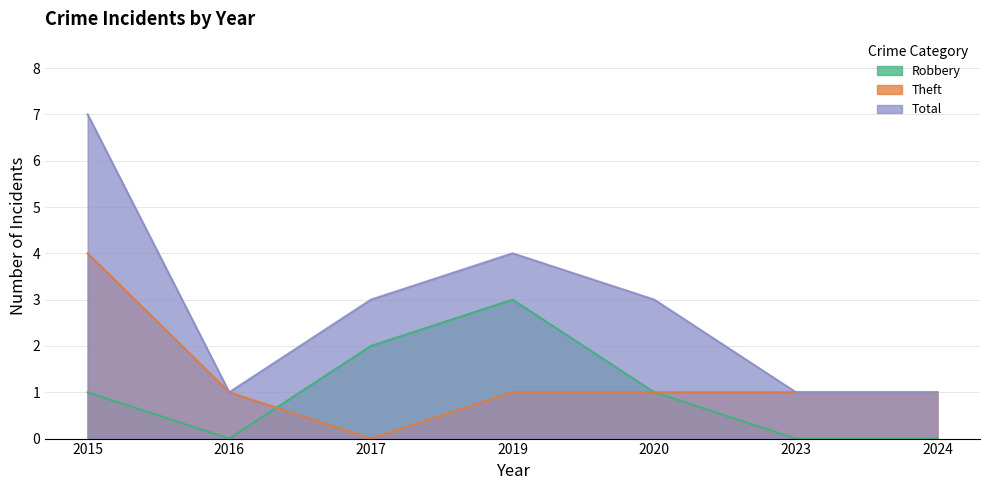

What is the total value across all series at 2020?

5